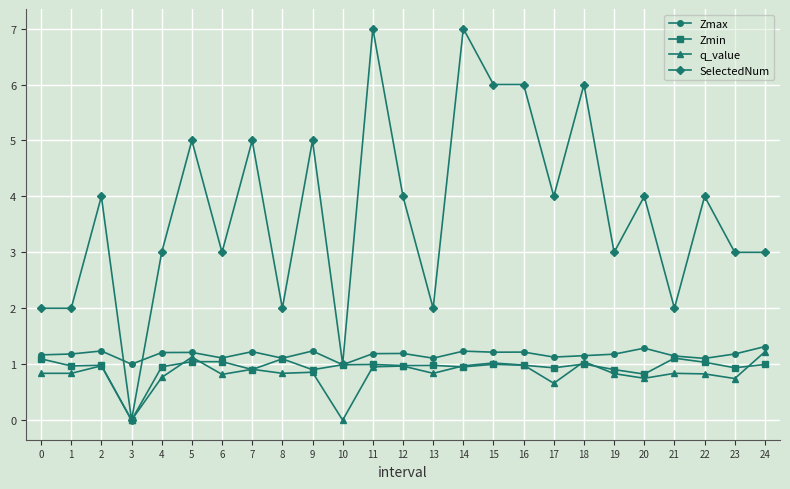

Is the value of q_value at 1 greater than the value of Zmin at 11?

No